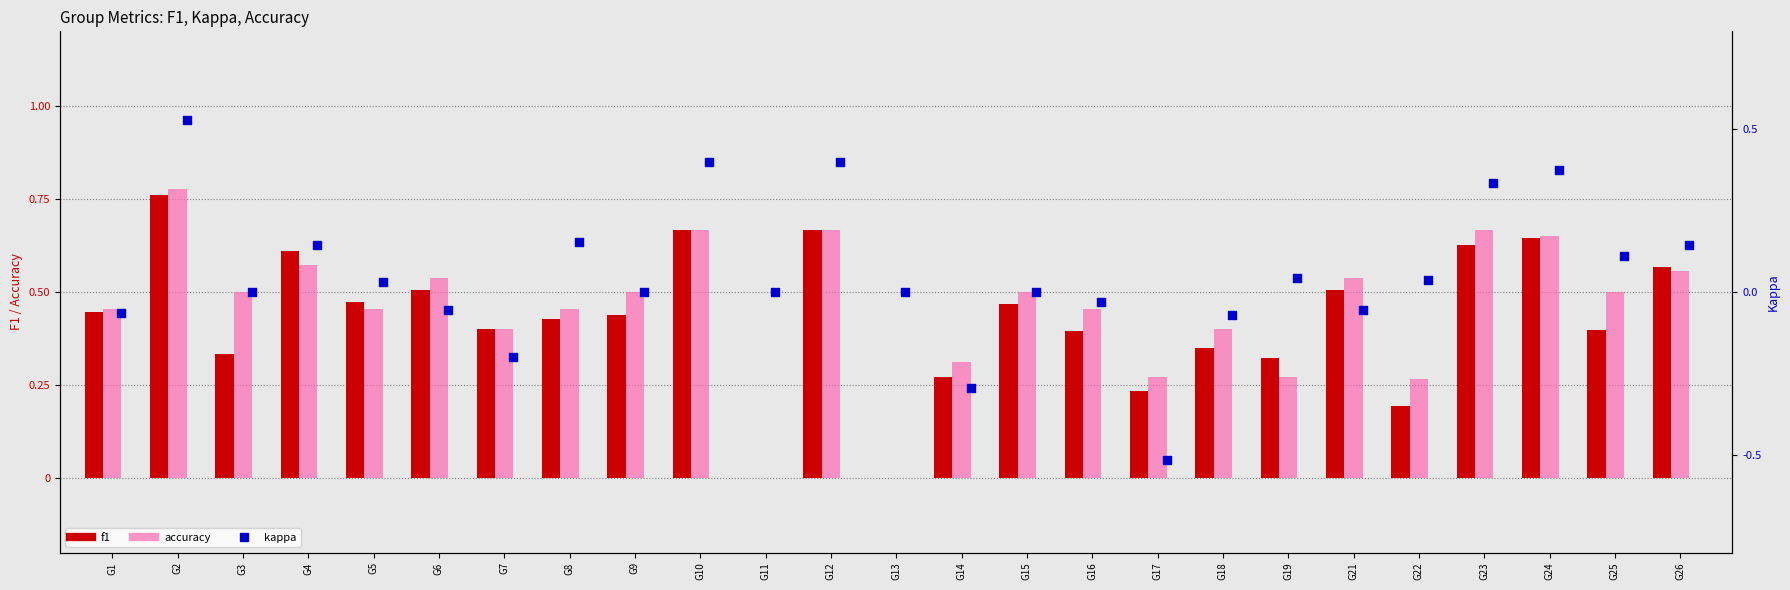

At how many categories does at least one series exceed 0?

23